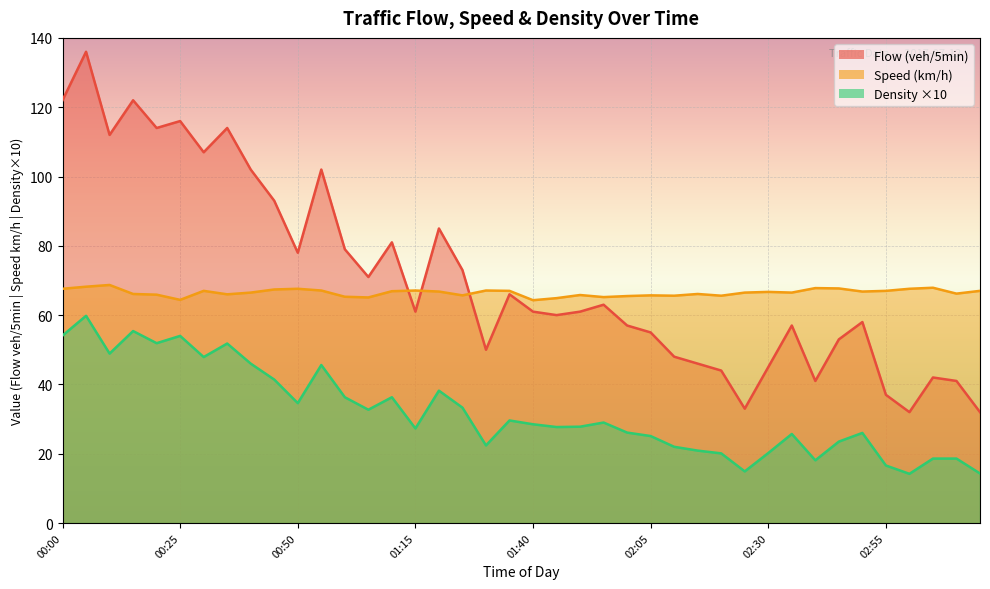

True or false: Speed has more than 1 points higher than both neighbors.

True